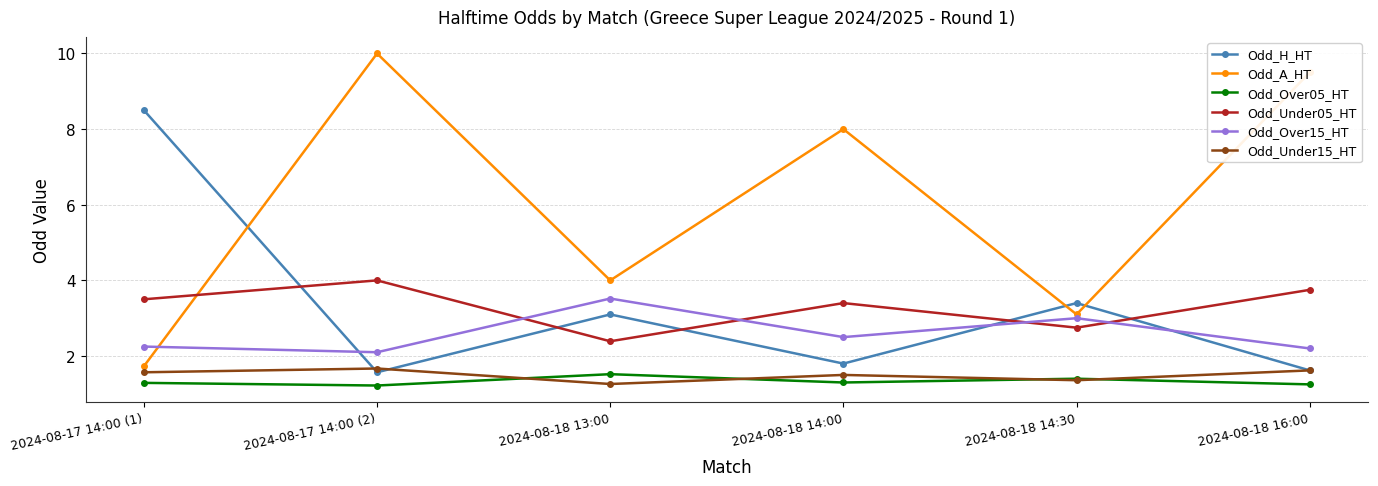

Where does the Odd_A_HT series first go above 8?

2024-08-17 14:00 (2)